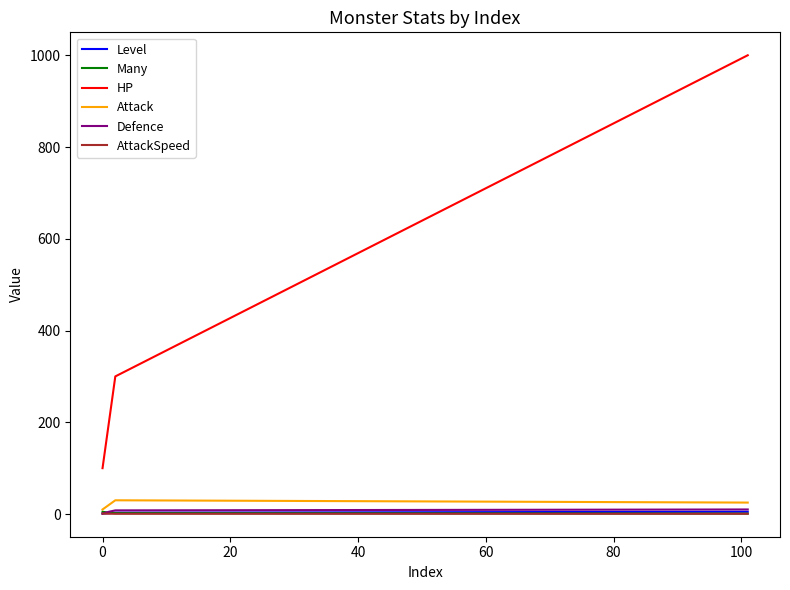

What is the lowest value of the HP series?

100.0